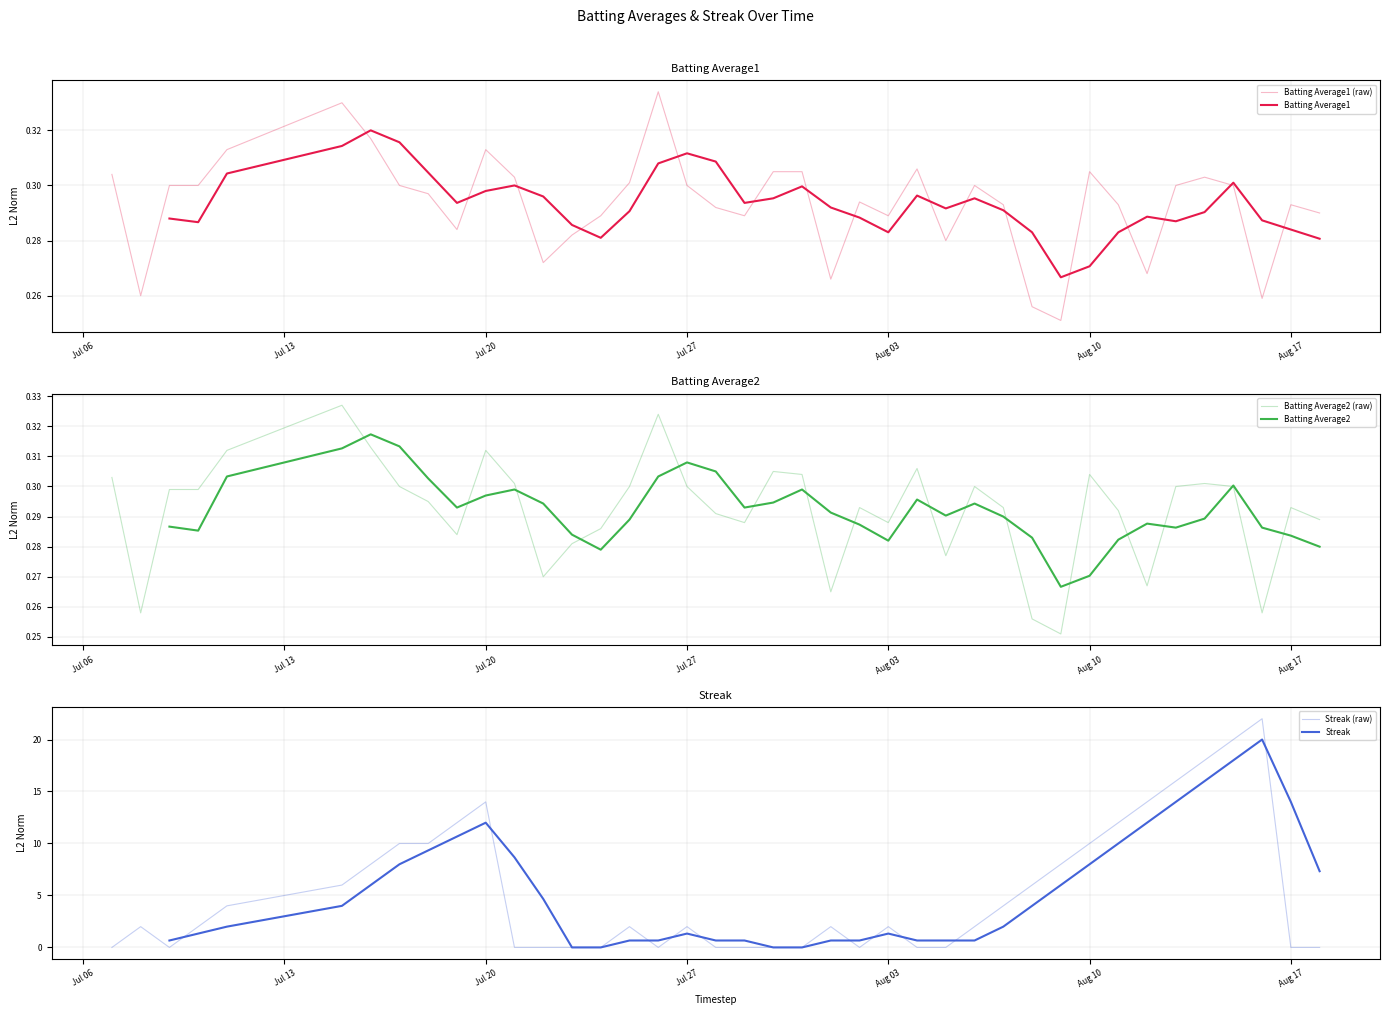

Which series ends up on top after the final intersection of Batting Average2 and Streak?

Batting Average2